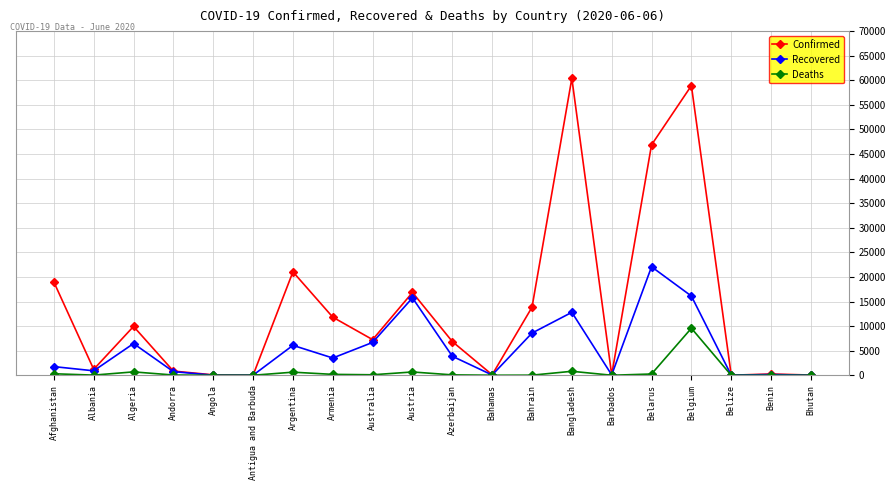

What is the label of the 6th point from the left?

Antigua and Barbuda